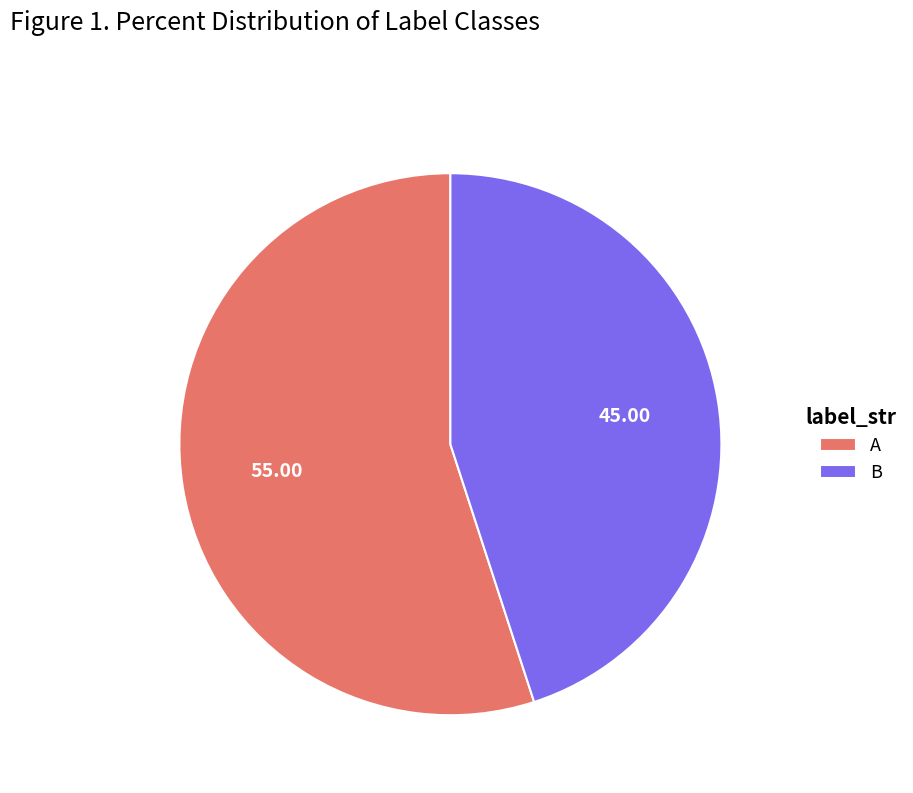

Which category has the biggest portion of the pie?

A